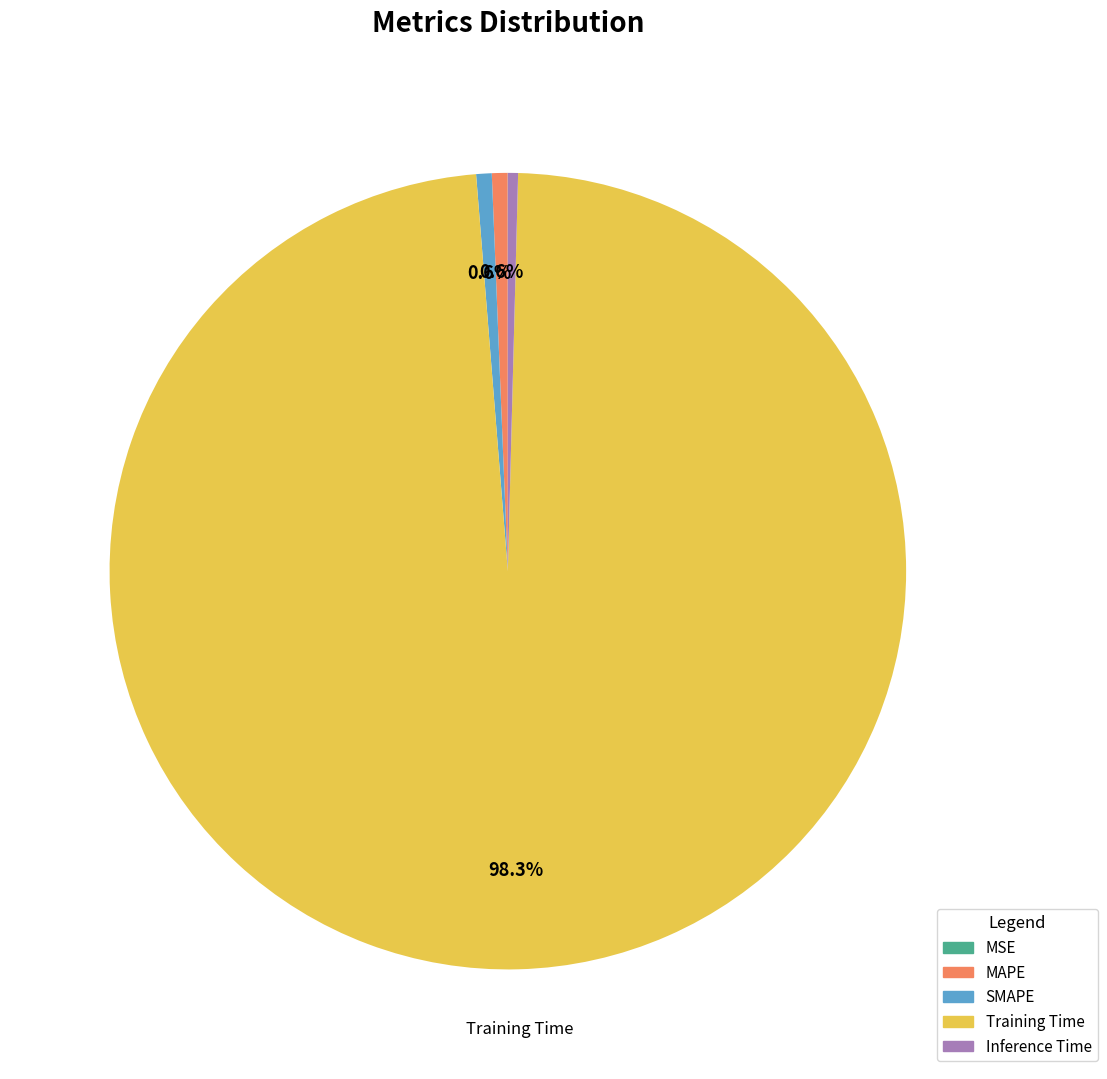

To the nearest percent, what is the combined percentage of Inference Time and SMAPE?

1%